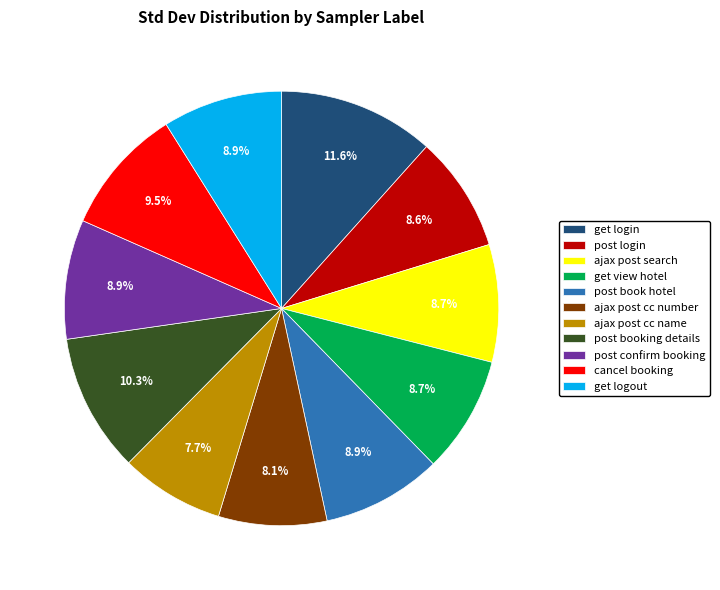

Between ajax post search and get login, which is larger?

get login